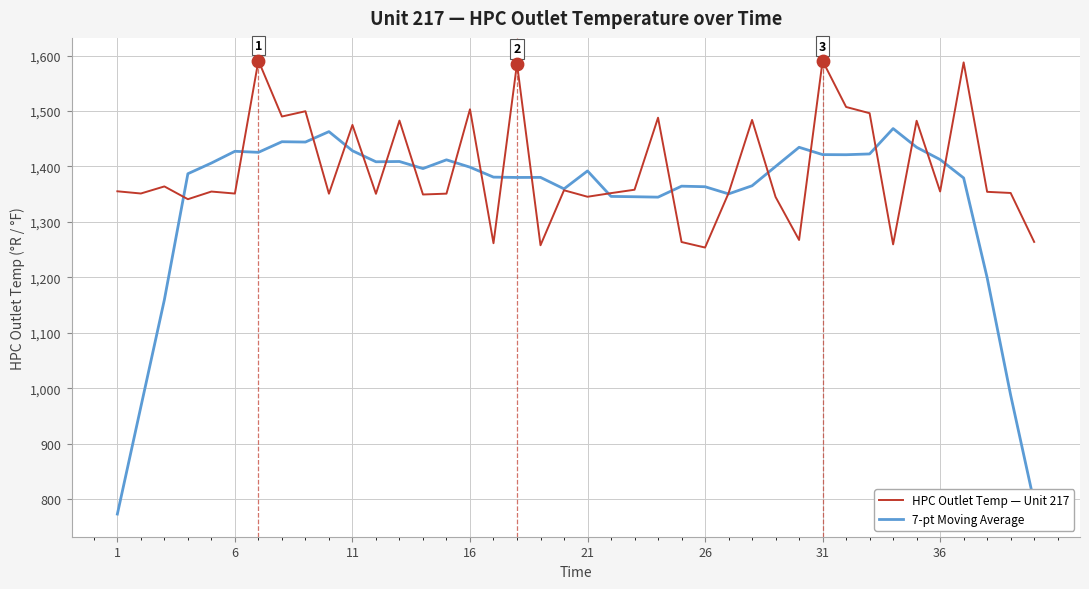

Which series has the largest total across all categories?

HPC Outlet Temp — Unit 217